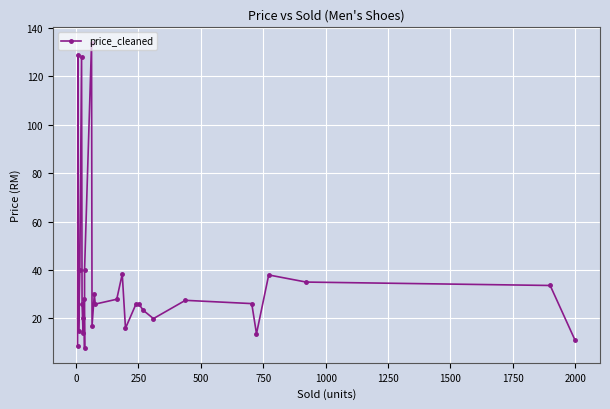

What is the minimum value shown in the chart?

7.9